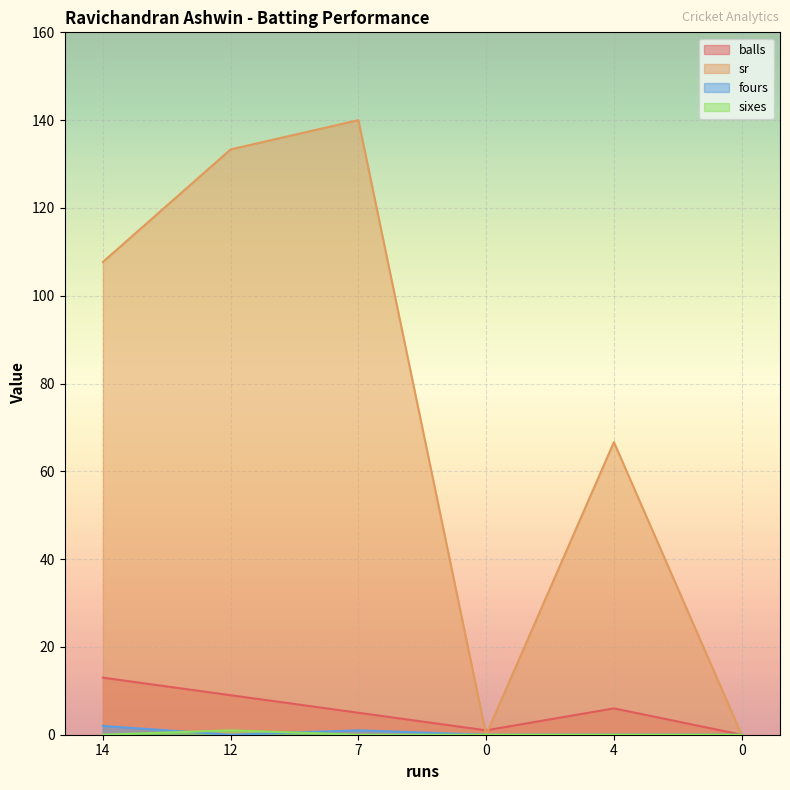

Reading left to right, what are all the values shown in this chart?

balls: 13.0	9.0	5.0	1.0	6.0	0.0
sr: 107.7	133.3	140.0	0.0	66.7	0.0
fours: 2.0	0.0	1.0	0.0	0.0	0.0
sixes: 0.0	1.0	0.0	0.0	0.0	0.0